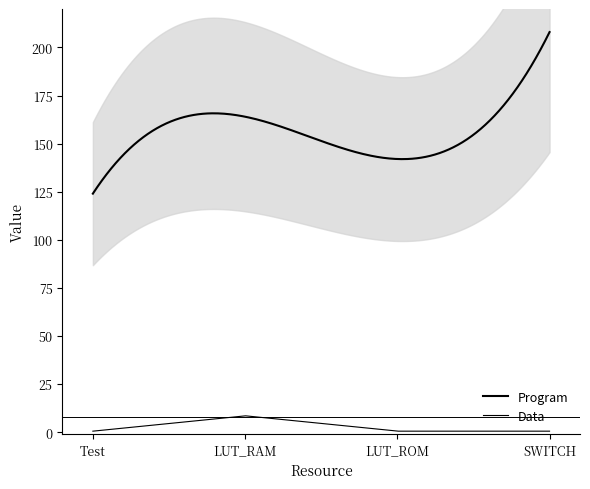

The Program series shows 85 at LUT_RAM. True or false?

False